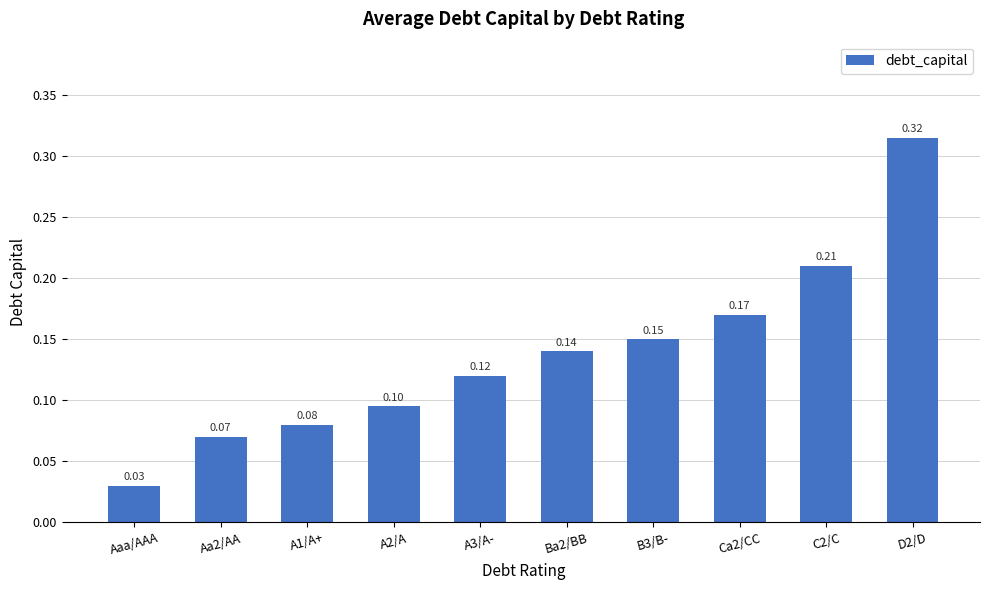

At which label is the value closest to 0?

Aaa/AAA